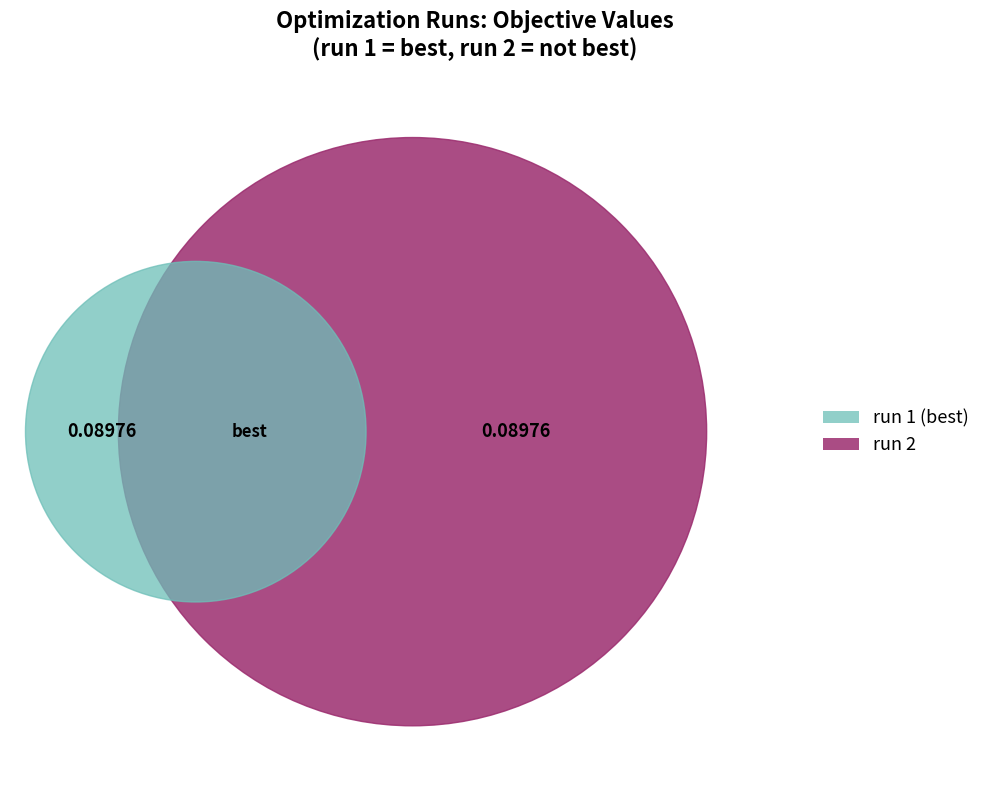

To the nearest percent, what portion does 1 represent?

50%